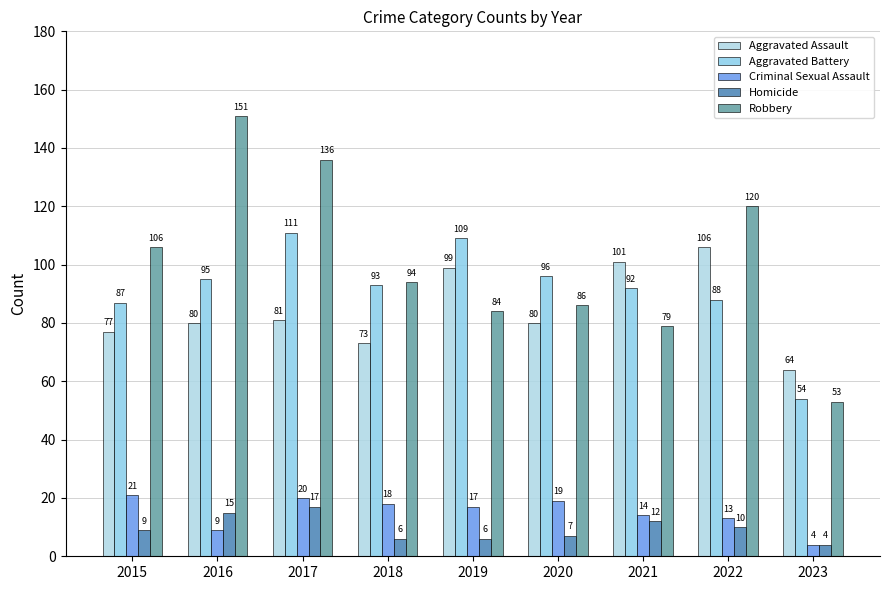

What is the spread (max minus min) of values at 2023?

60